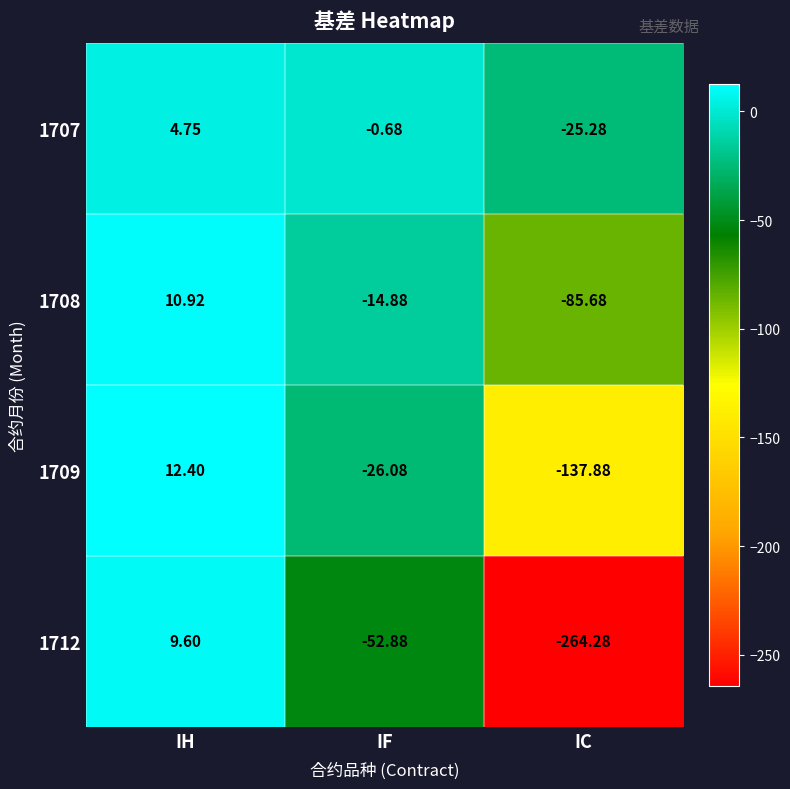

At which label is 1707 closest to -10?

IF